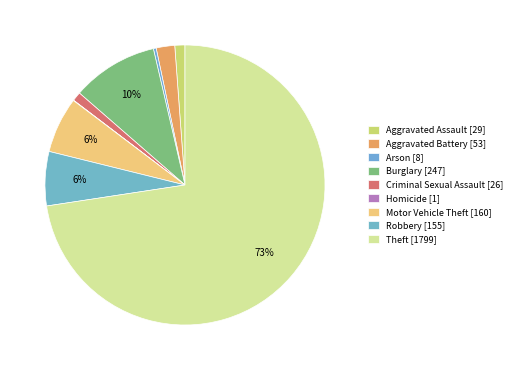

To the nearest percent, what is the average slice percentage?

11%